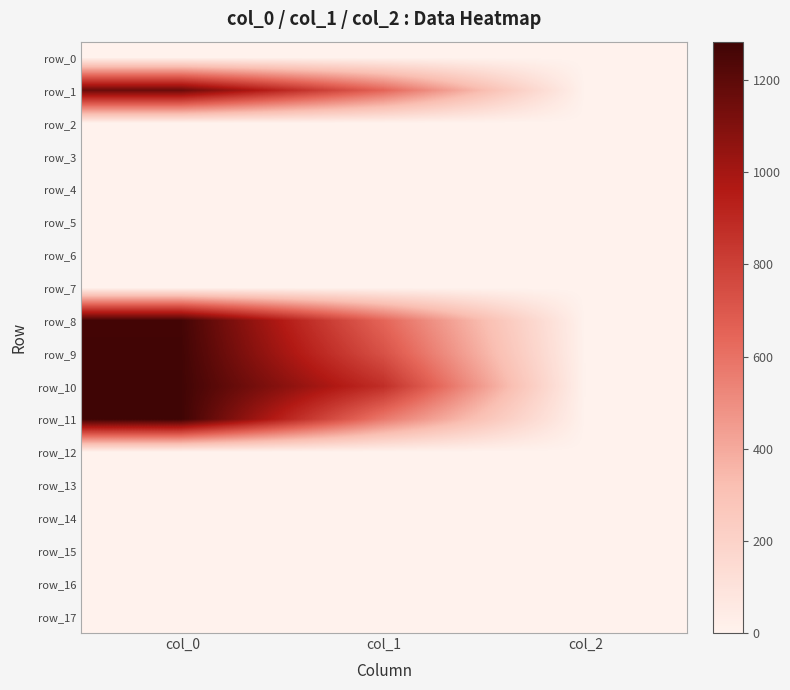

Is the value of row_2 at col_1 greater than the value of row_7 at col_2?

No